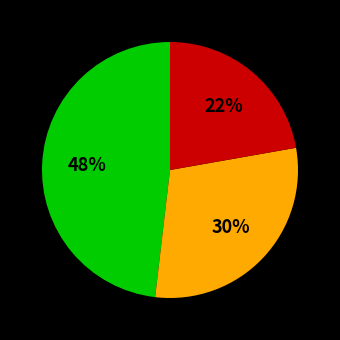

Does any single category account for the majority?

No